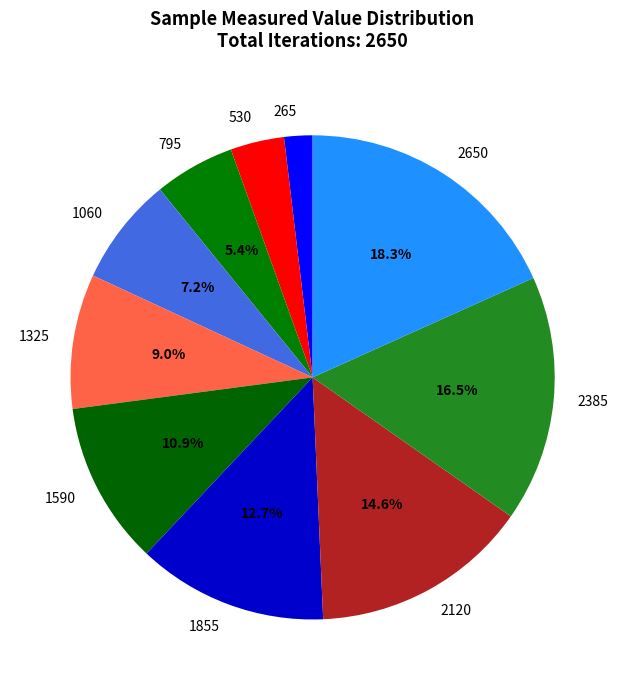

Rank the categories by value from highest to lowest.

2650, 2385, 2120, 1855, 1590, 1325, 1060, 795, 530, 265